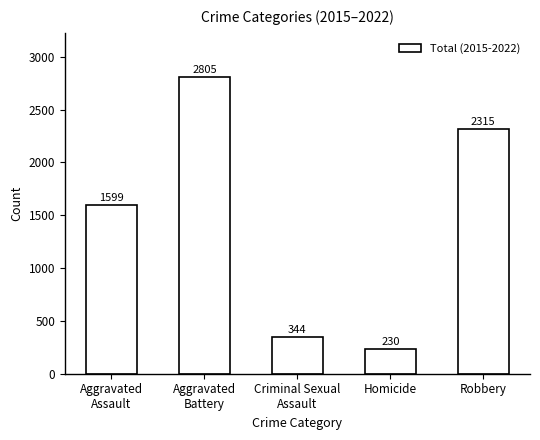

How many bars are there in total?

5